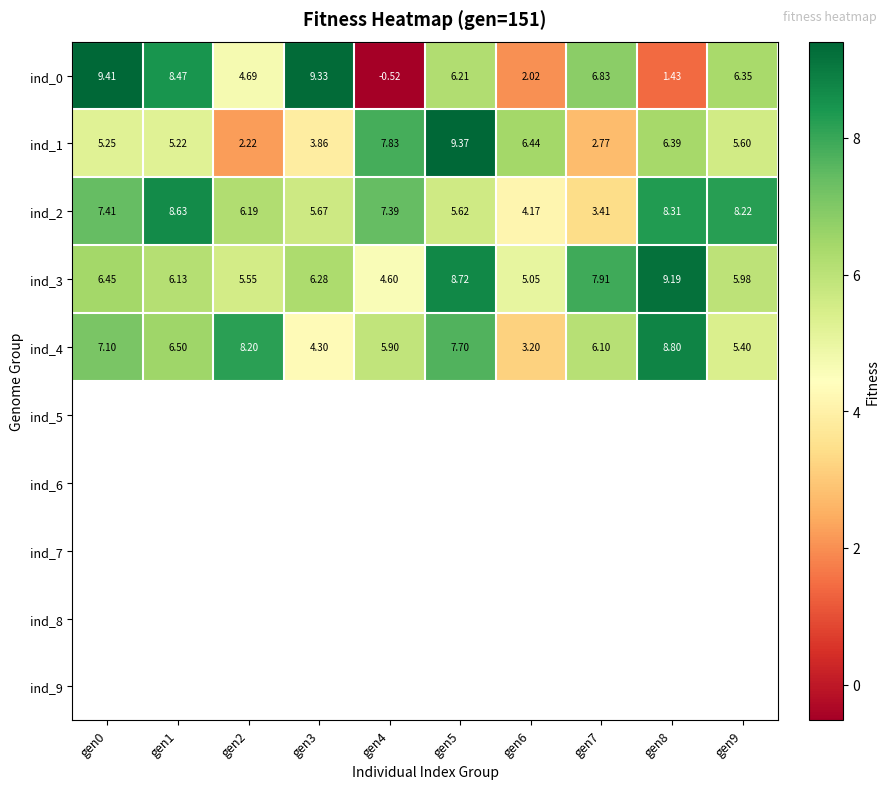

Reading right to left, extract all data points from this chart.

ind_0: gen9=6.3	gen8=1.4	gen7=6.8	gen6=2.0	gen5=6.2	gen4=-0.5	gen3=9.3	gen2=4.7	gen1=8.5	gen0=9.4
ind_1: gen9=5.6	gen8=6.4	gen7=2.8	gen6=6.4	gen5=9.4	gen4=7.8	gen3=3.9	gen2=2.2	gen1=5.2	gen0=5.2
ind_2: gen9=8.2	gen8=8.3	gen7=3.4	gen6=4.2	gen5=5.6	gen4=7.4	gen3=5.7	gen2=6.2	gen1=8.6	gen0=7.4
ind_3: gen9=6.0	gen8=9.2	gen7=7.9	gen6=5.0	gen5=8.7	gen4=4.6	gen3=6.3	gen2=5.5	gen1=6.1	gen0=6.5
ind_4: gen9=5.4	gen8=8.8	gen7=6.1	gen6=3.2	gen5=7.7	gen4=5.9	gen3=4.3	gen2=8.2	gen1=6.5	gen0=7.1